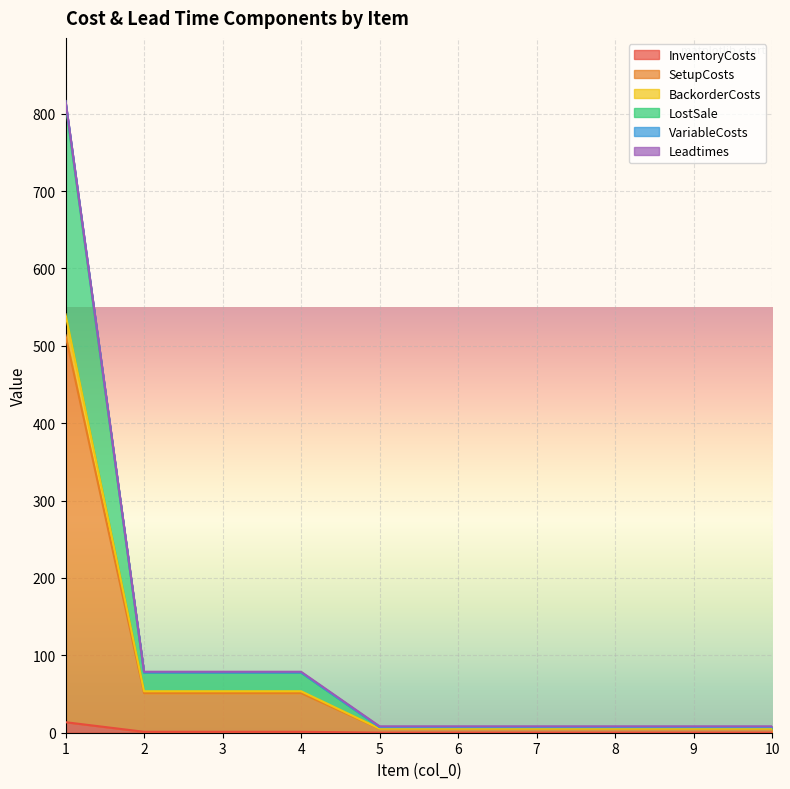

Rank the categories by LostSale value from lowest to highest.

5, 6, 7, 8, 9, 10, 2, 3, 4, 1